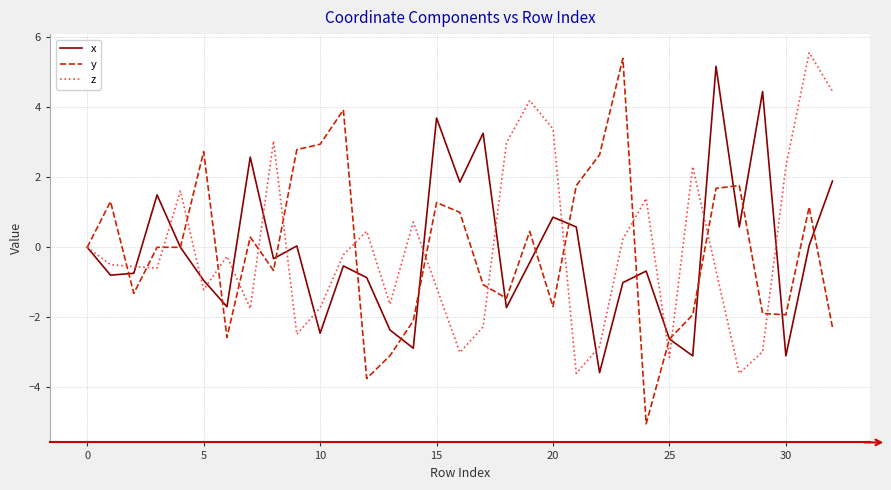

Which series has the largest range (max minus min)?

y